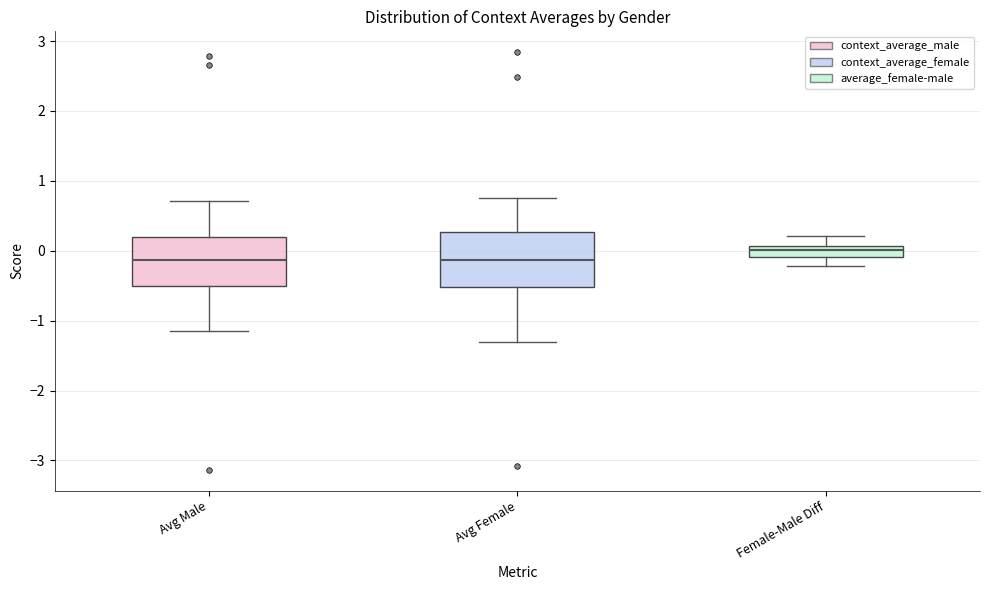

Where does the lower whisker of the box for Female-Male Diff end on the y-axis? The values are not printed on the chart, so give them approximately, as read against the axis.

-0.2